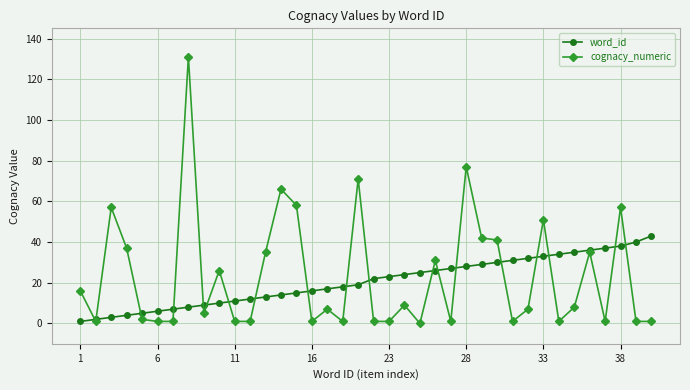

Which series has the widest spread of values?

cognacy_numeric